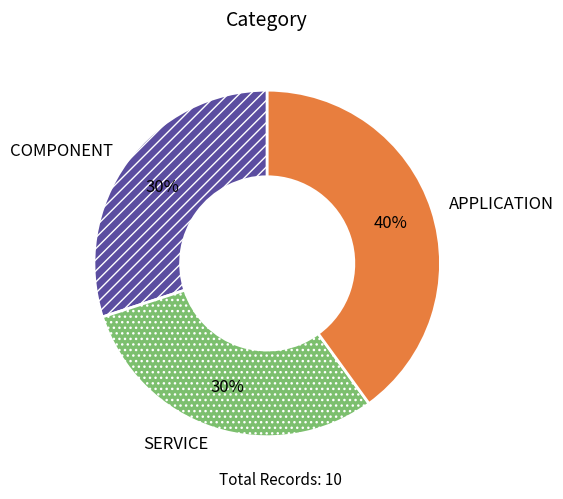

To the nearest percent, what portion does SERVICE represent?

30%